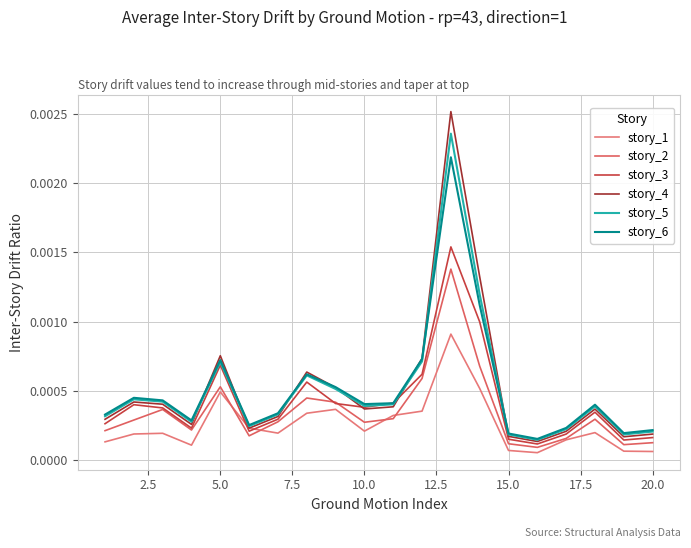

Does the chart have visible grid lines?

Yes